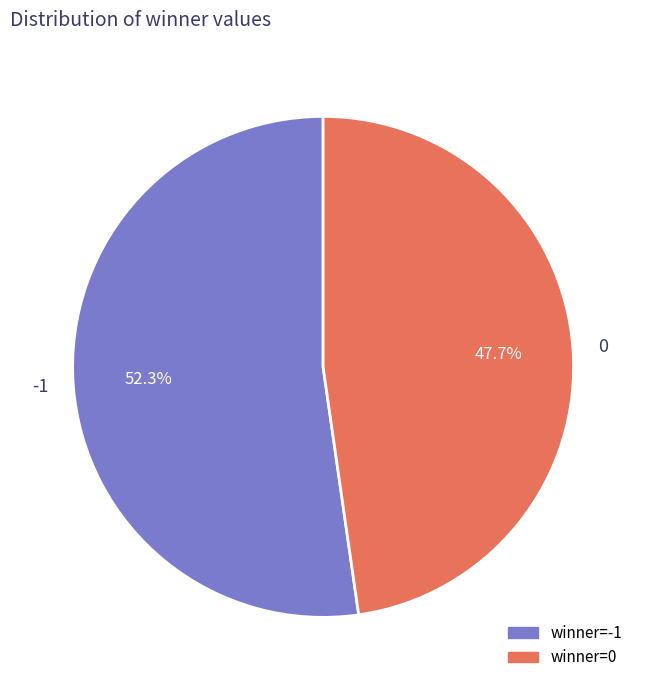

Rank the categories by value from highest to lowest.

-1, 0